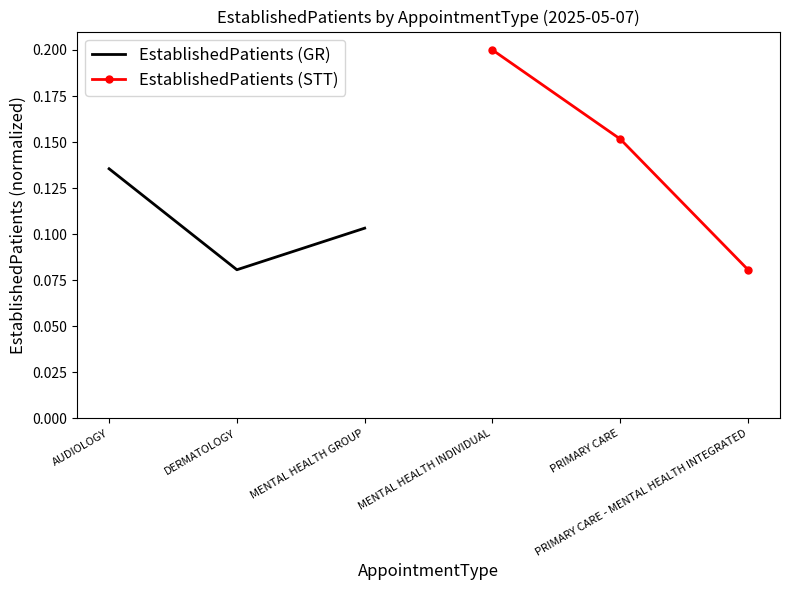

How many EstablishedPatients (GR) values are between 0 and 1?

3